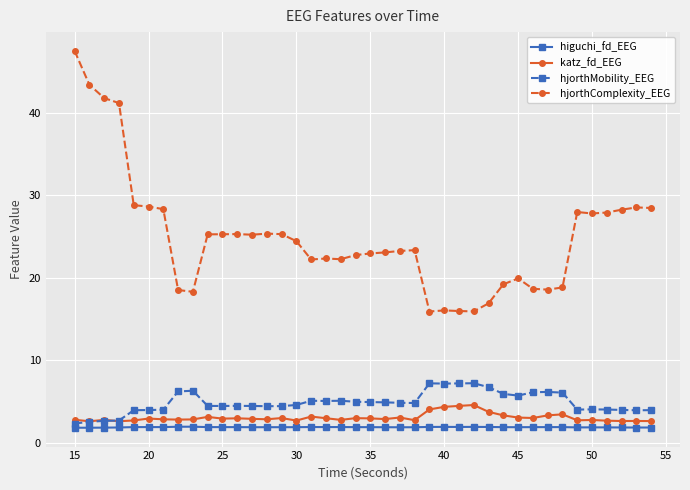

True or false: hjorthMobility_EEG and hjorthComplexity_EEG intersect in this chart.

False